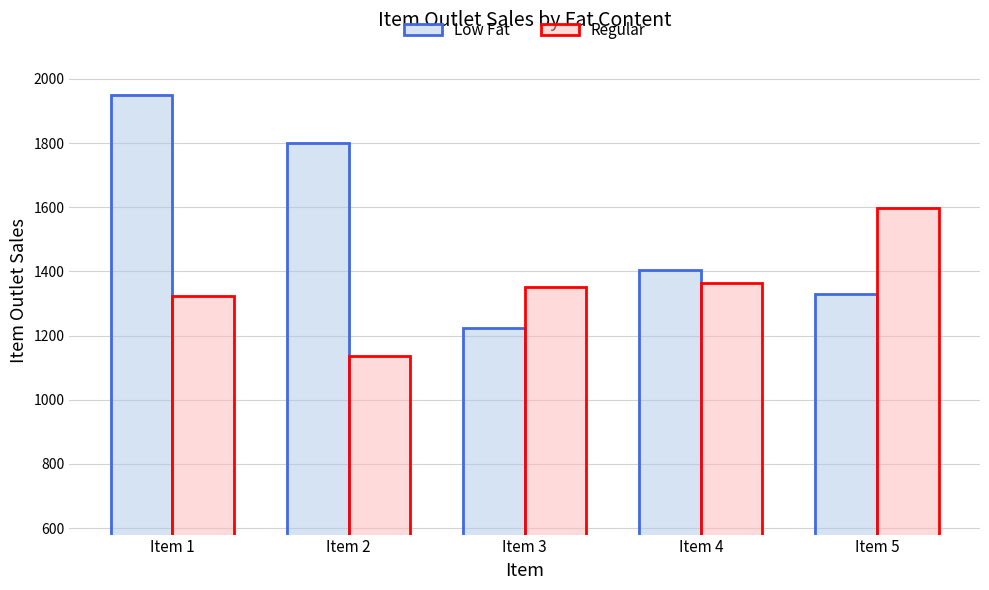

Between Item 3 and Item 4, which series saw the biggest shift?

Low Fat